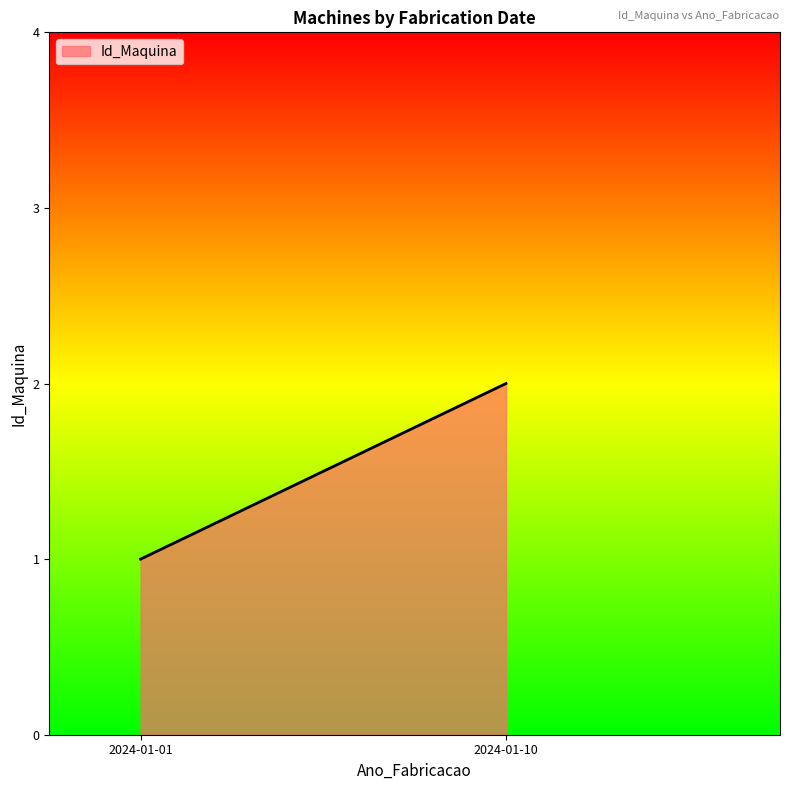

Which label corresponds to the smallest value in the chart?

2024-01-01